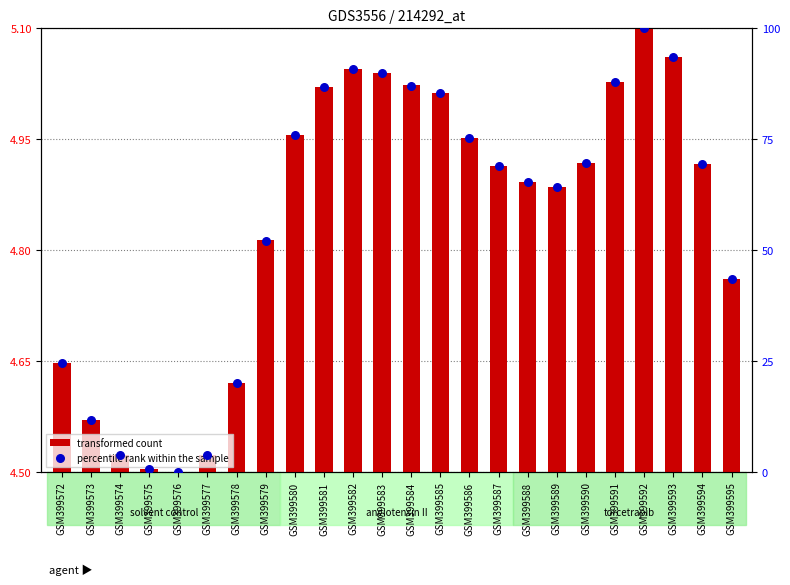

At which category is the sum across all series the highest?

GSM399592